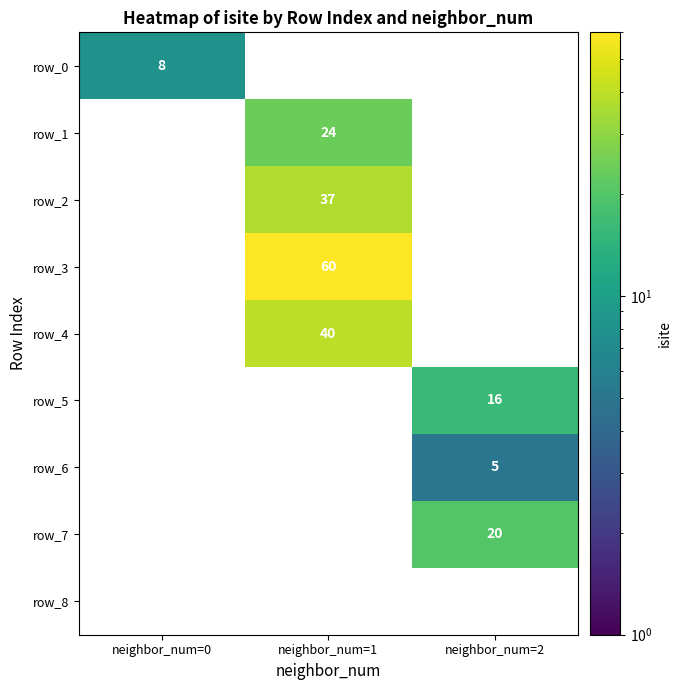

What is the minimum value shown in the chart?

5.0